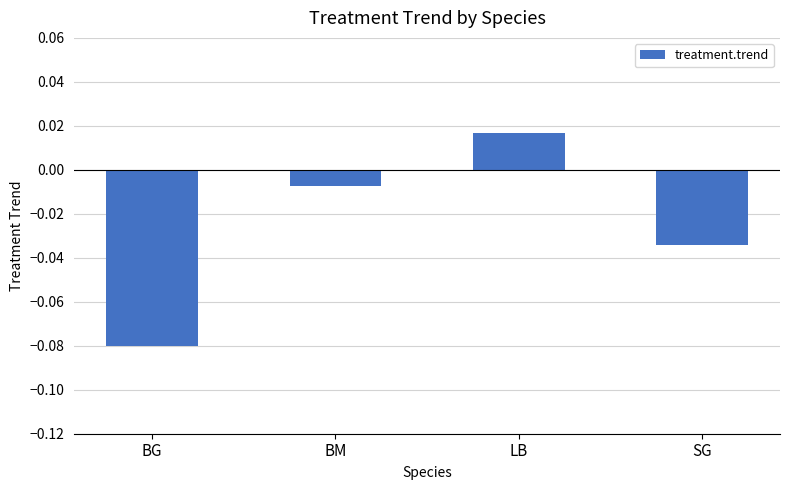

At which label does the data first exceed 0?

LB